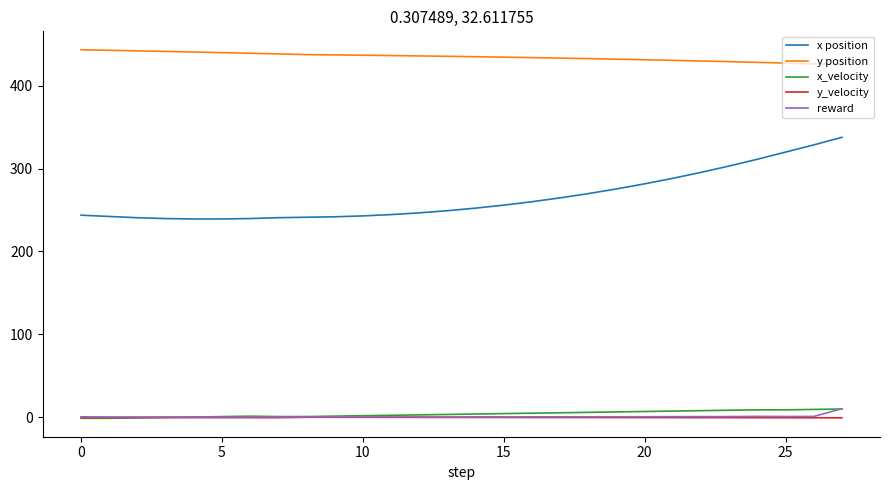

What are all the series names shown in the legend?

x position, y position, x_velocity, y_velocity, reward